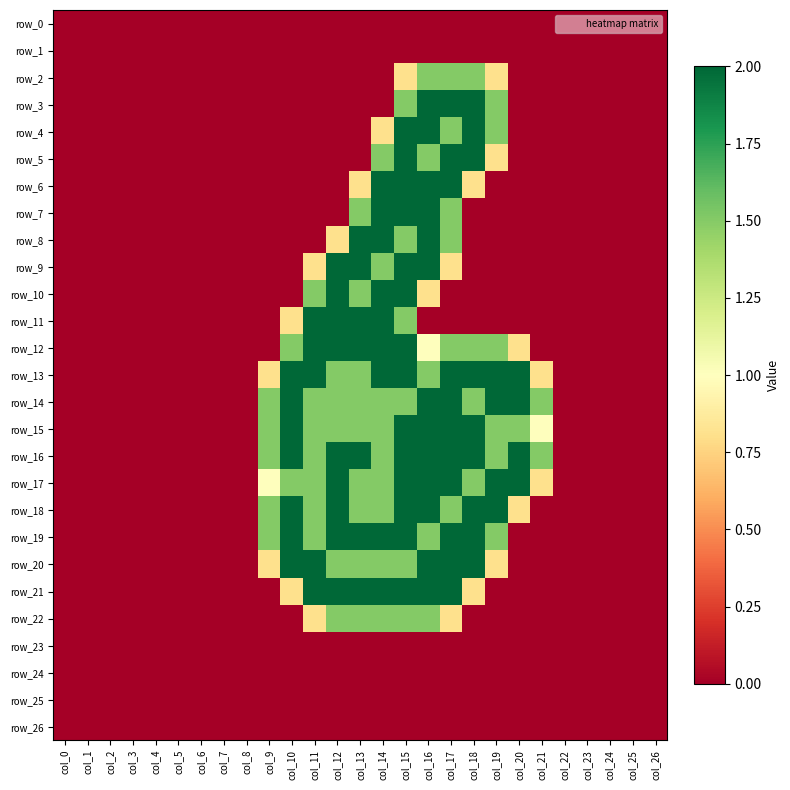

What is the maximum value shown in the chart?

2.0